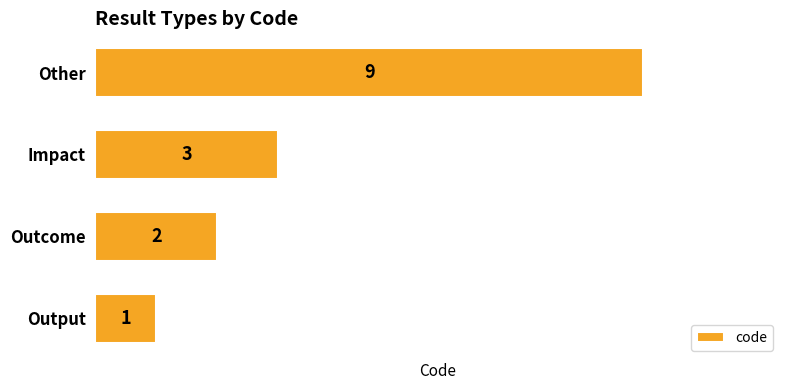

What is the approximate value at Other?

9